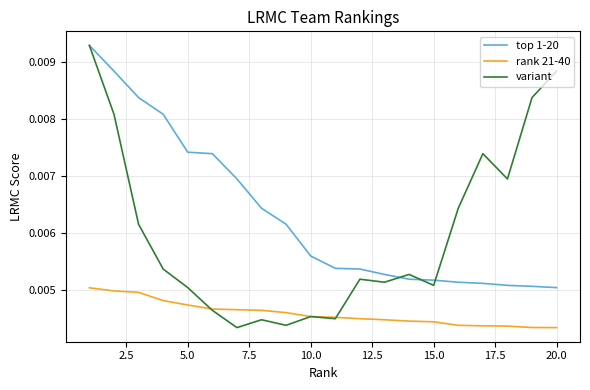

Which series has the widest spread of values?

variant